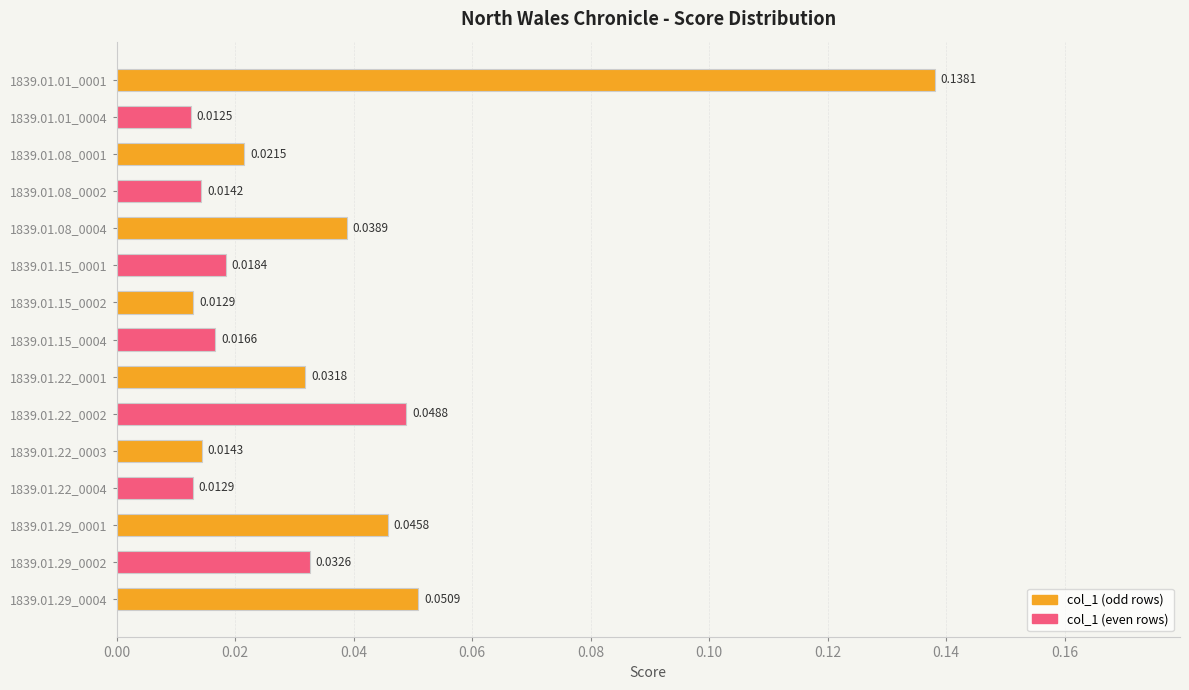

Which has a higher value, 1839.01.01_0004 or 1839.01.08_0001?

1839.01.08_0001